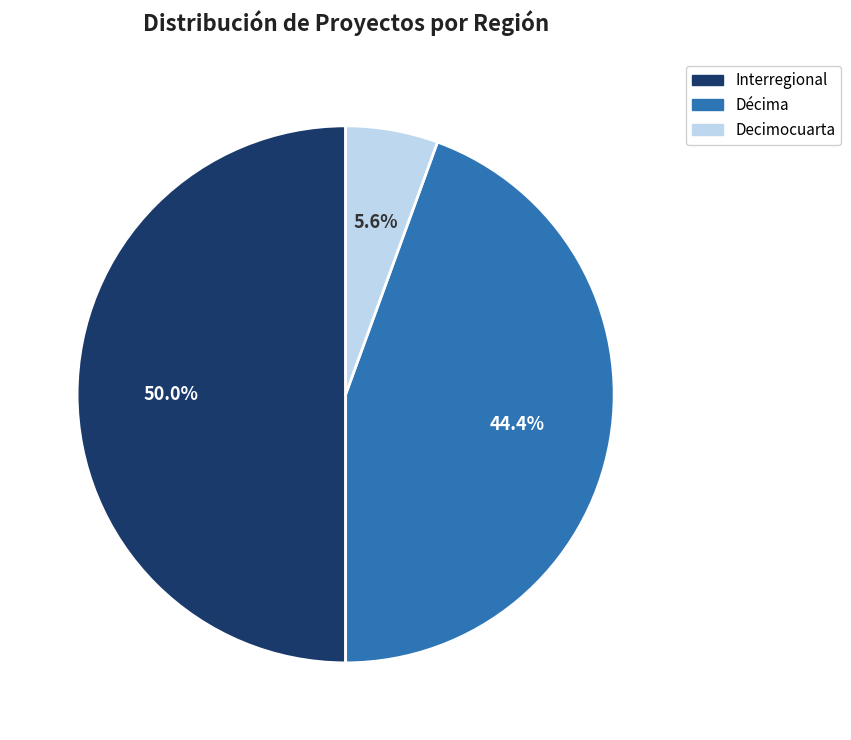

To the nearest percent, what is the average slice percentage?

33%